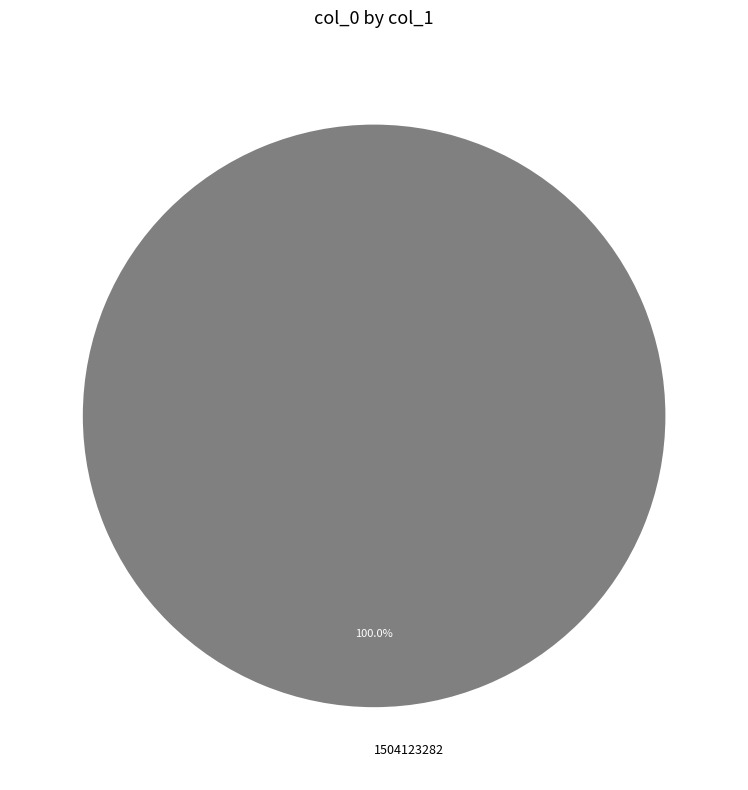

Rank the categories by value from highest to lowest.

1504123282